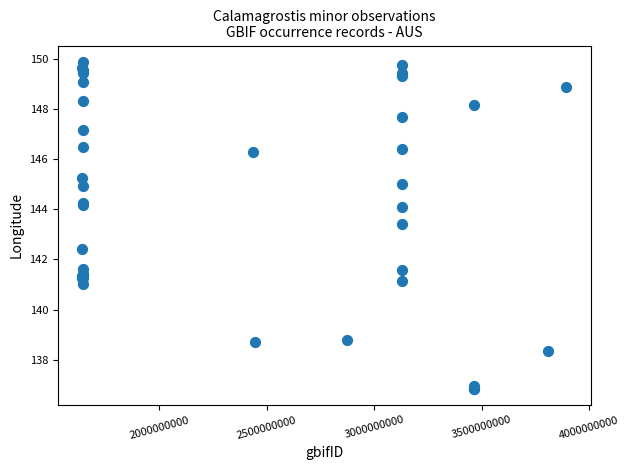

What Y value in the scatter plot is closest to 143?

143.4